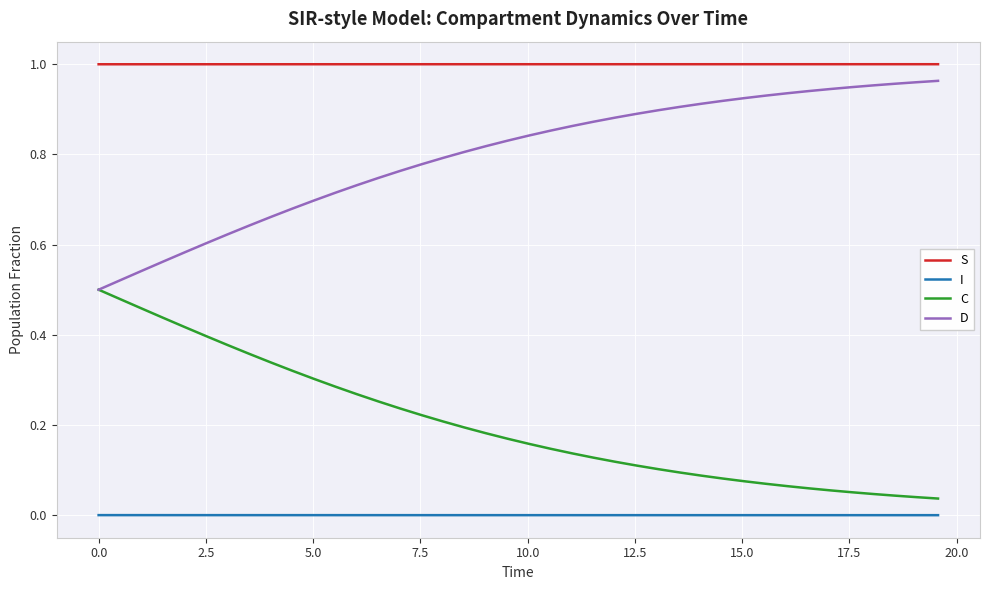

True or false: D and I intersect in this chart.

False